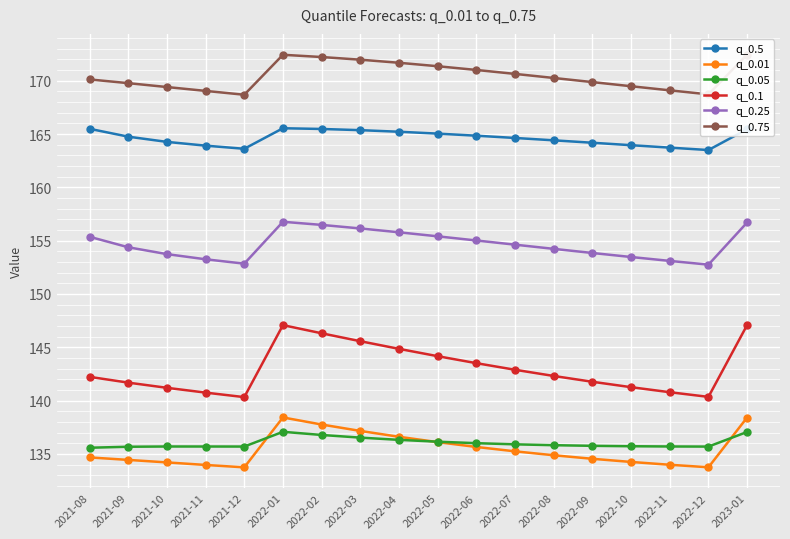

True or false: q_0.05 and q_0.75 intersect in this chart.

False